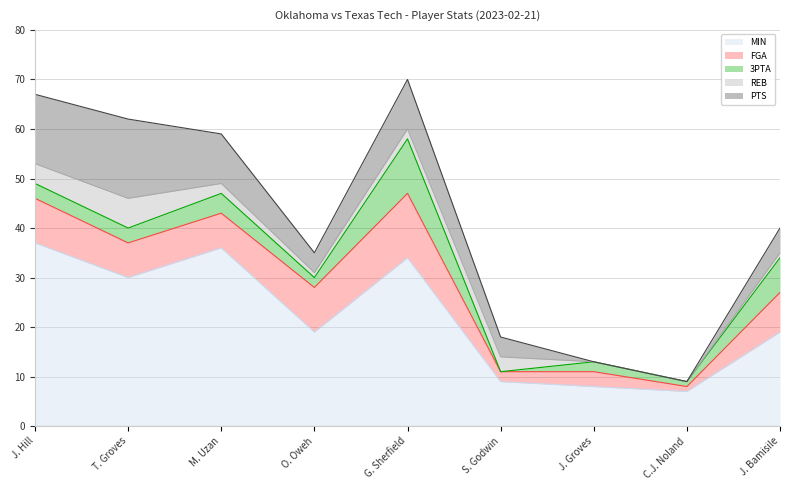

At which category does 3PTA reach its first local peak?

M. Uzan